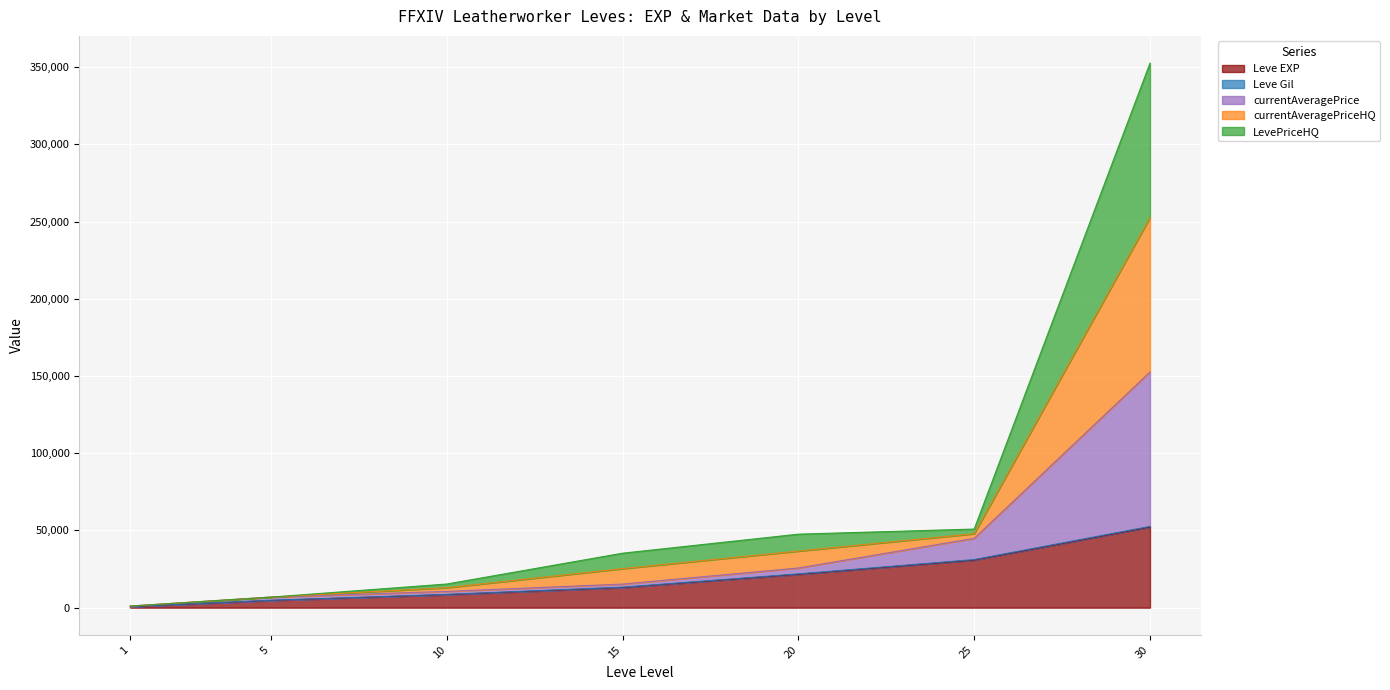

What is the spread (max minus min) of values at 5?

2190.0